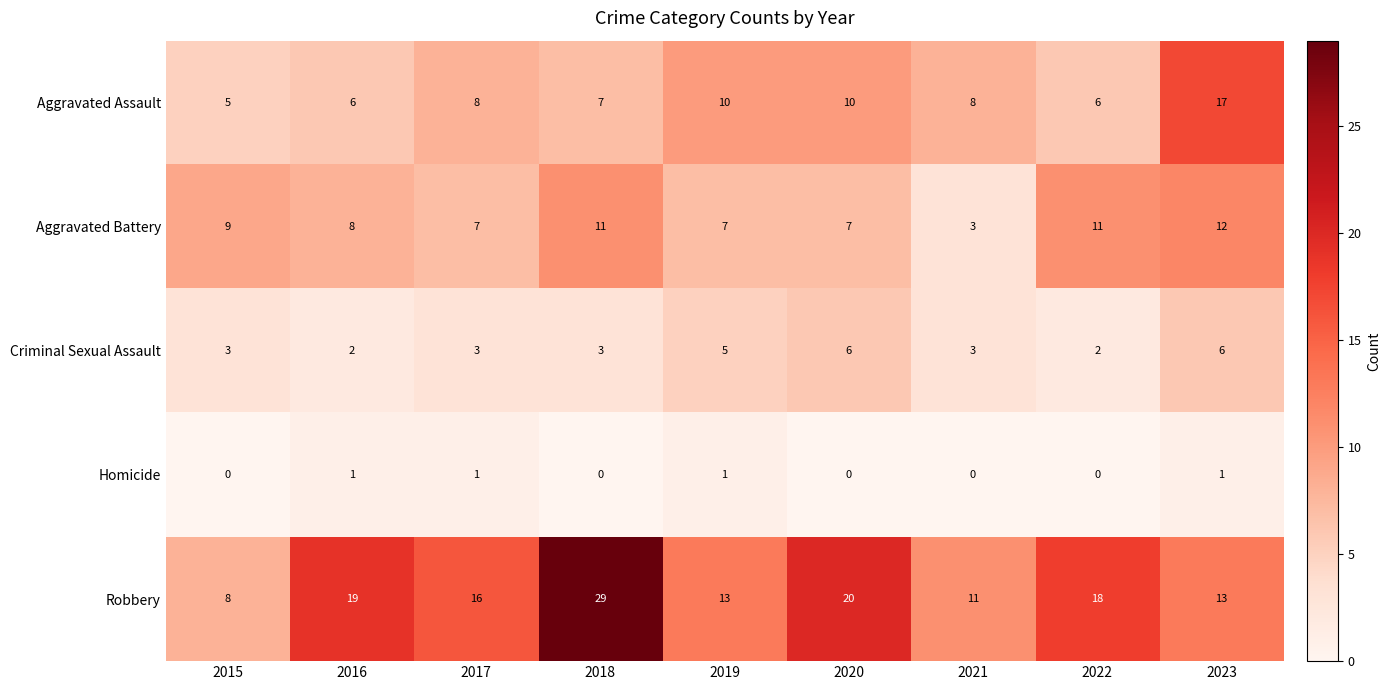

What is the difference between the Robbery values at 2017 and 2015?

8